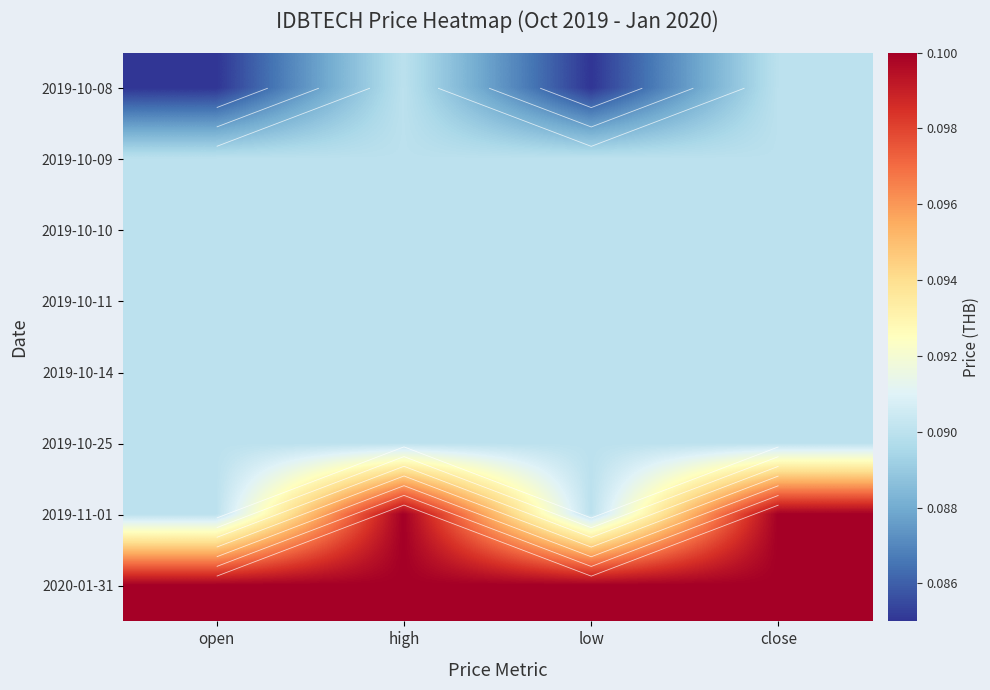

The value of 2019-10-10 at high is 0.2. True or false?

False